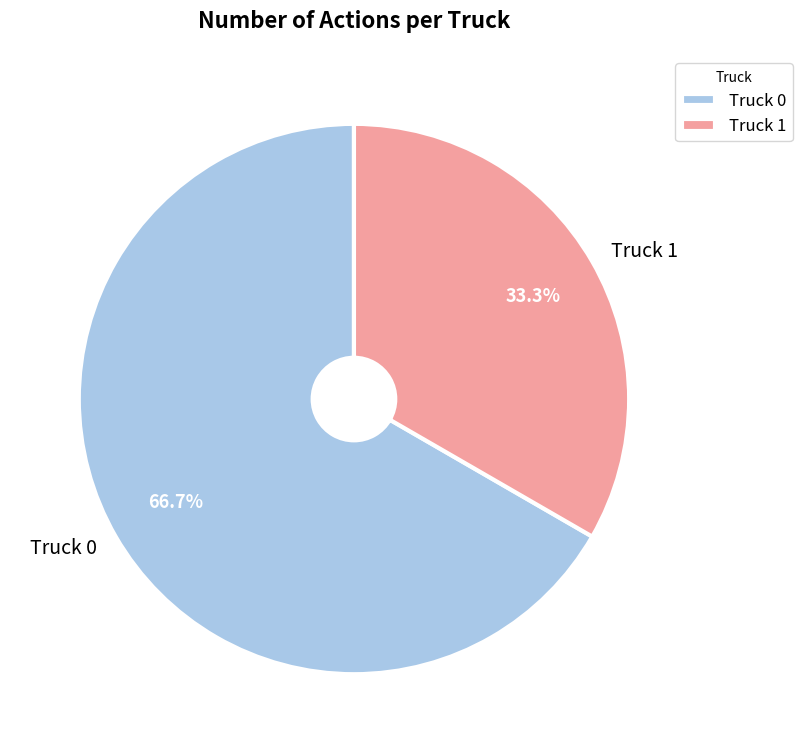

To the nearest percent, what portion does Truck 1 represent?

33%